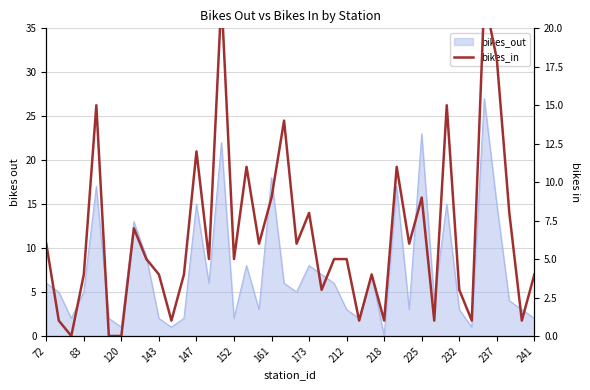

Count the number of values greater than 5.

18